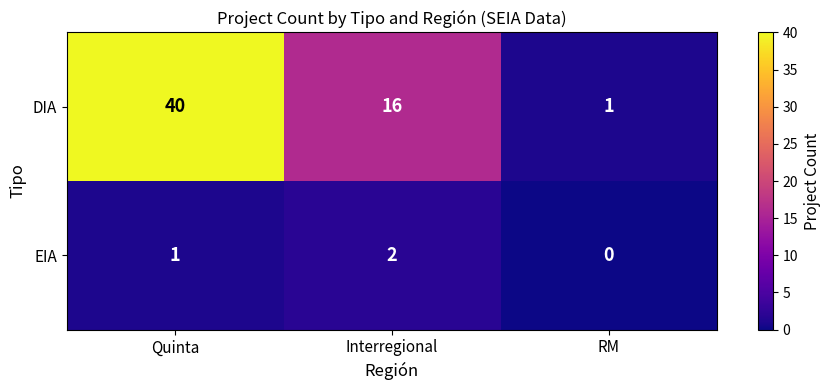

What is the difference between the DIA values at Quinta and RM?

39